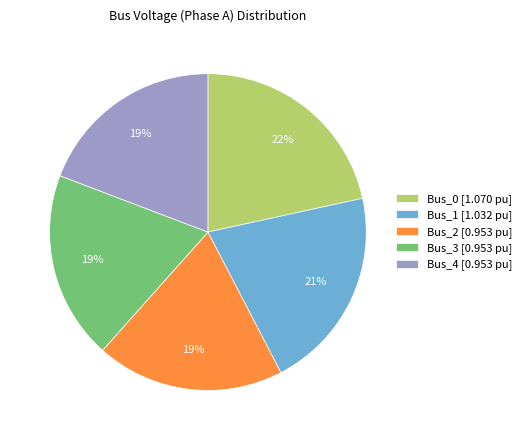

Is it true that Bus_0 [1.070 pu] is 22% of the pie?

True